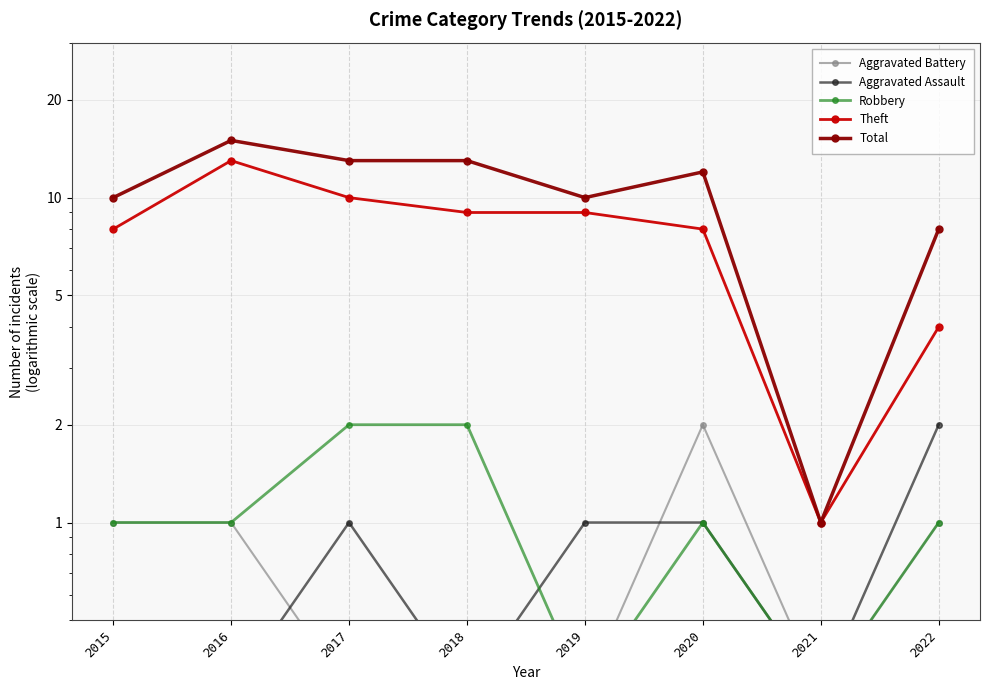

True or false: Theft has a value of 13.8 at 2020.

False